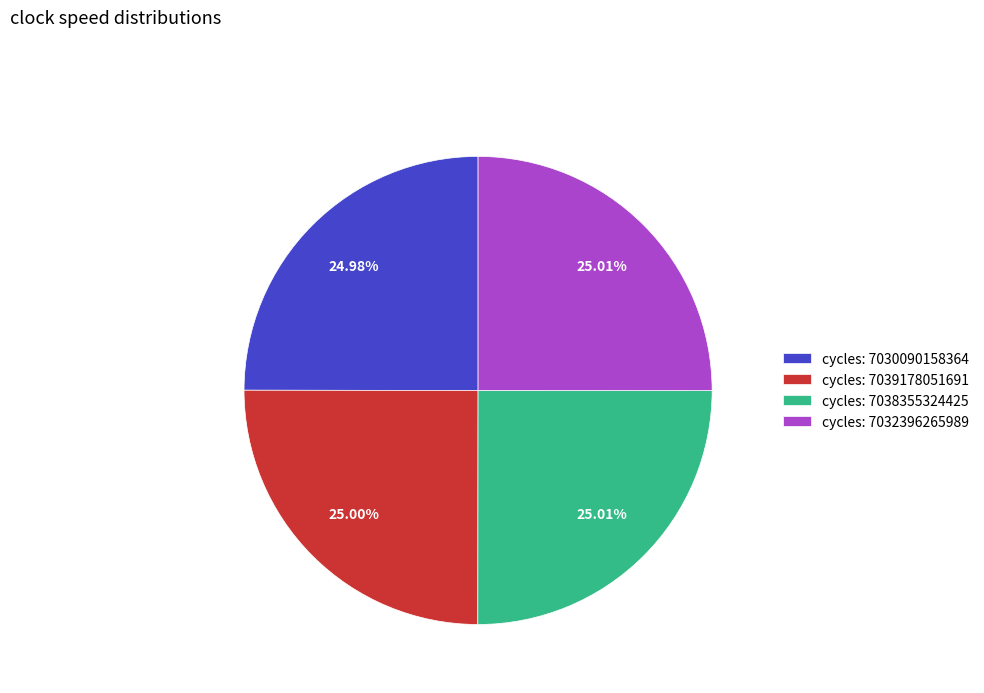

Combined, do cycles: 7038355324425 and cycles: 7039178051691 account for over 50%?

Yes